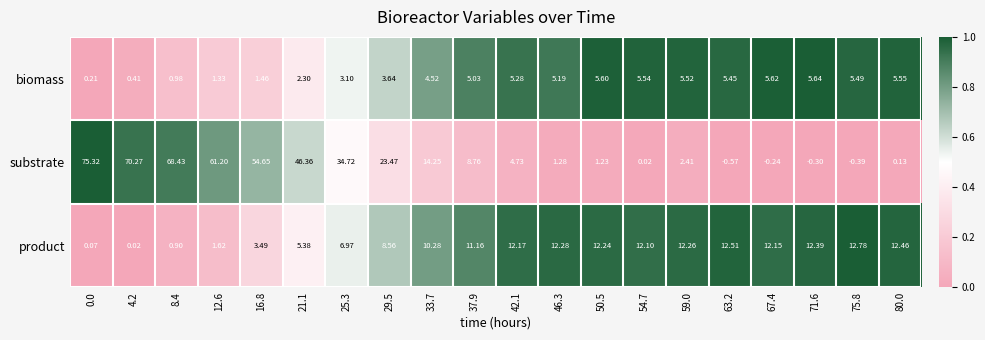

List the series in order of their overall mean, highest first.

substrate, product, biomass